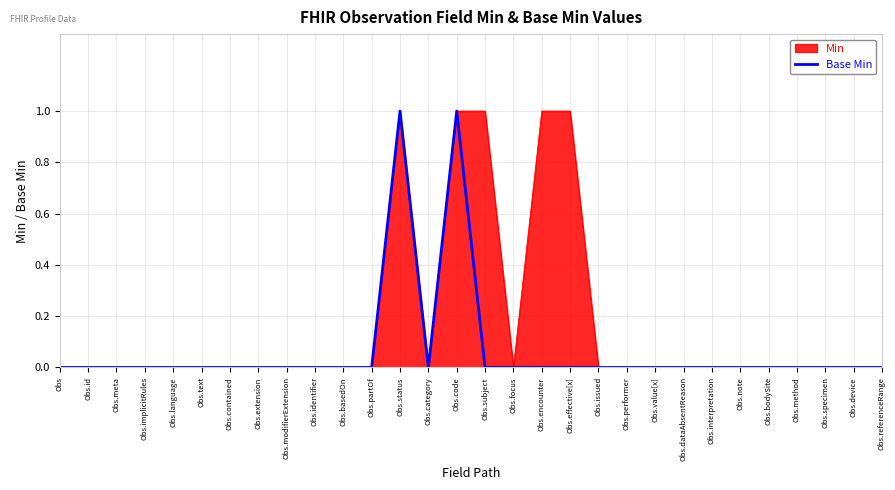

How many lines are shown in the chart?

1